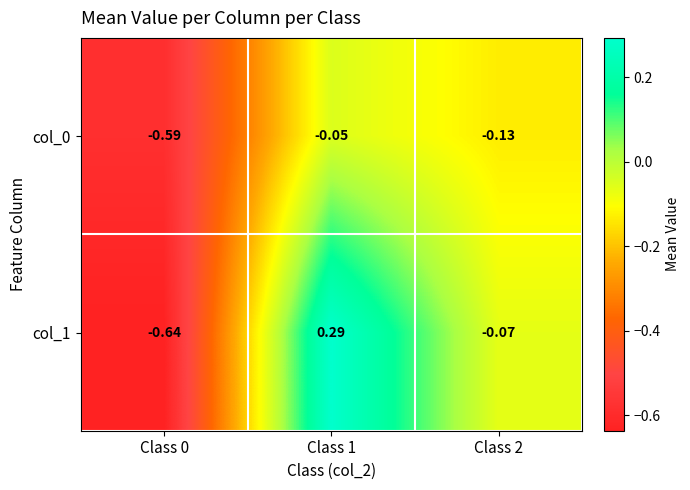

Is the value of col_1 at Class 2 greater than the value of col_0 at Class 2?

Yes